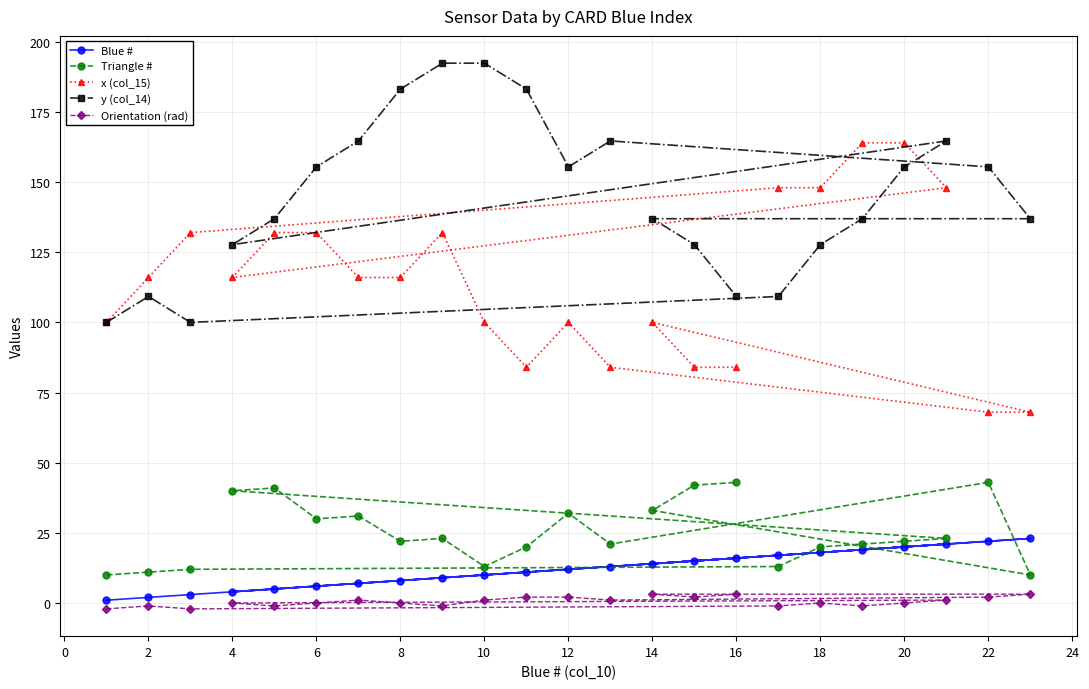

What is the smallest value displayed?

-2.1